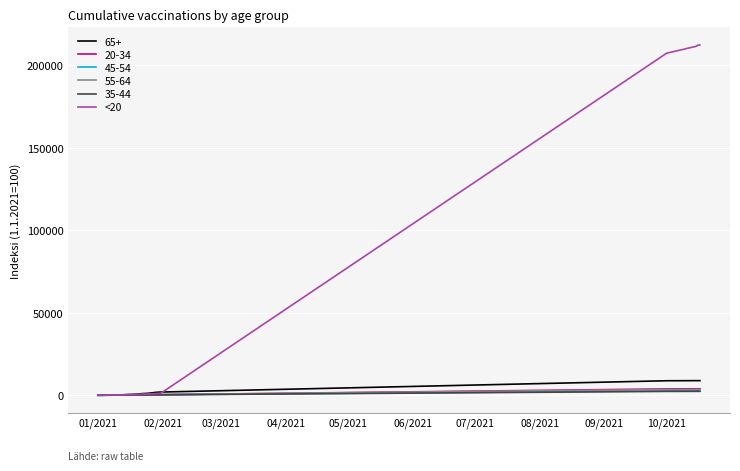

What is the greatest value displayed?

212194.4